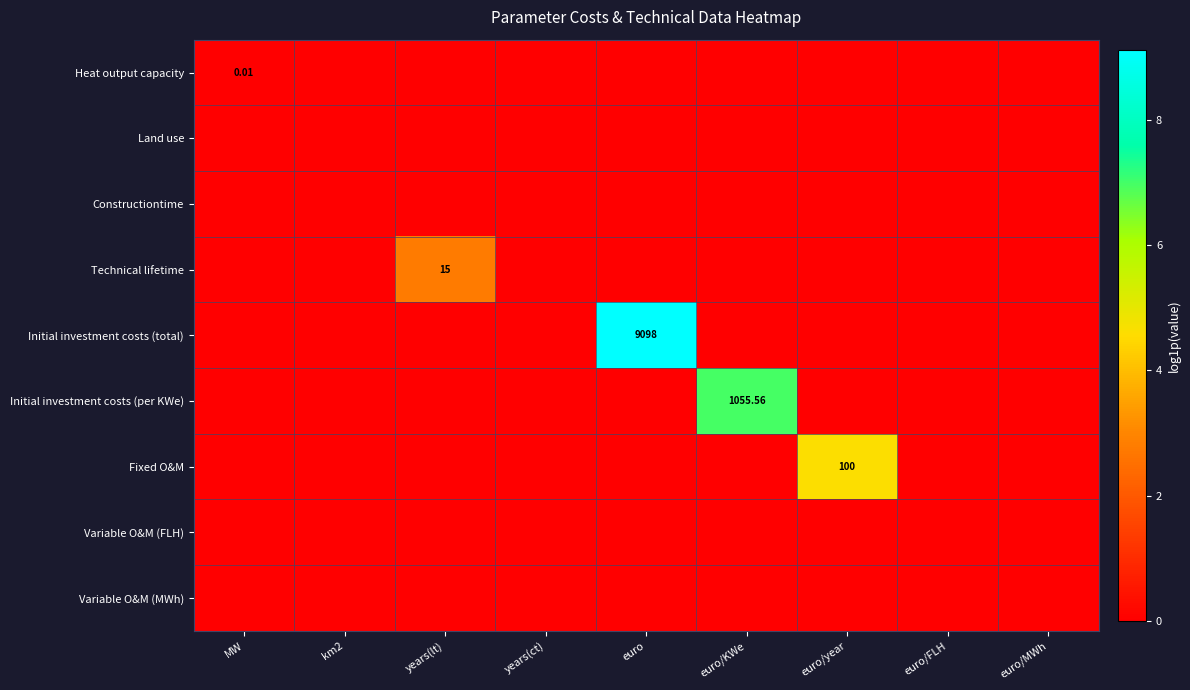

Which series has the widest spread of values?

Initial investment costs (total)